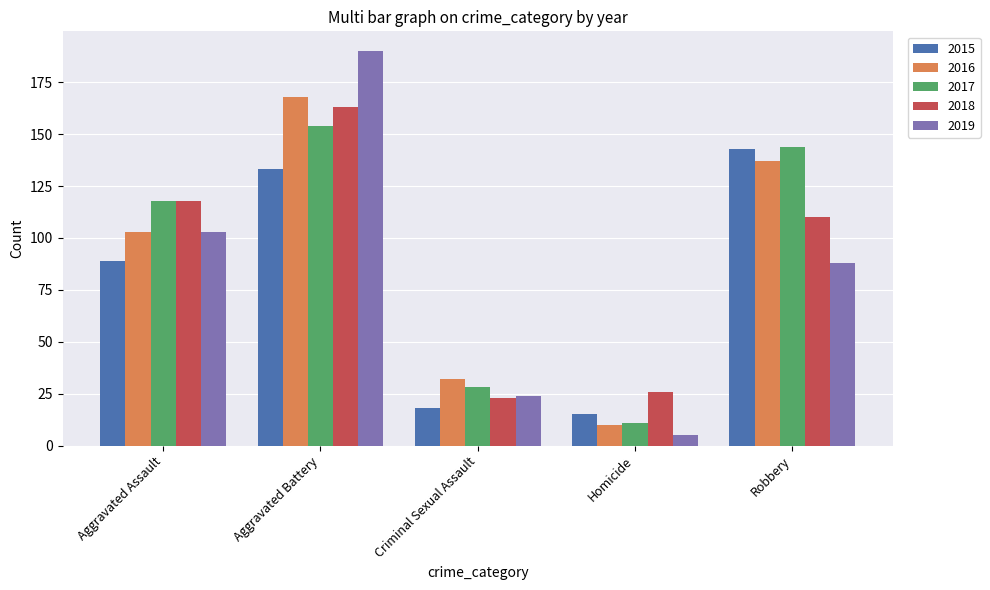

What is the value of the 2016 bar at the 3rd from the left?

32